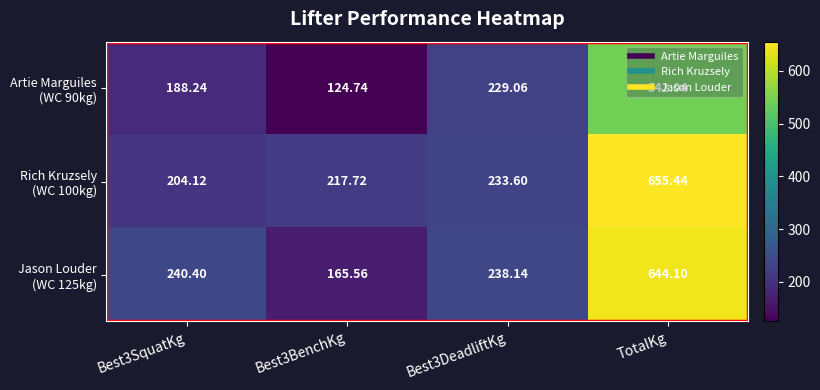

At which category is the sum across all series the highest?

TotalKg